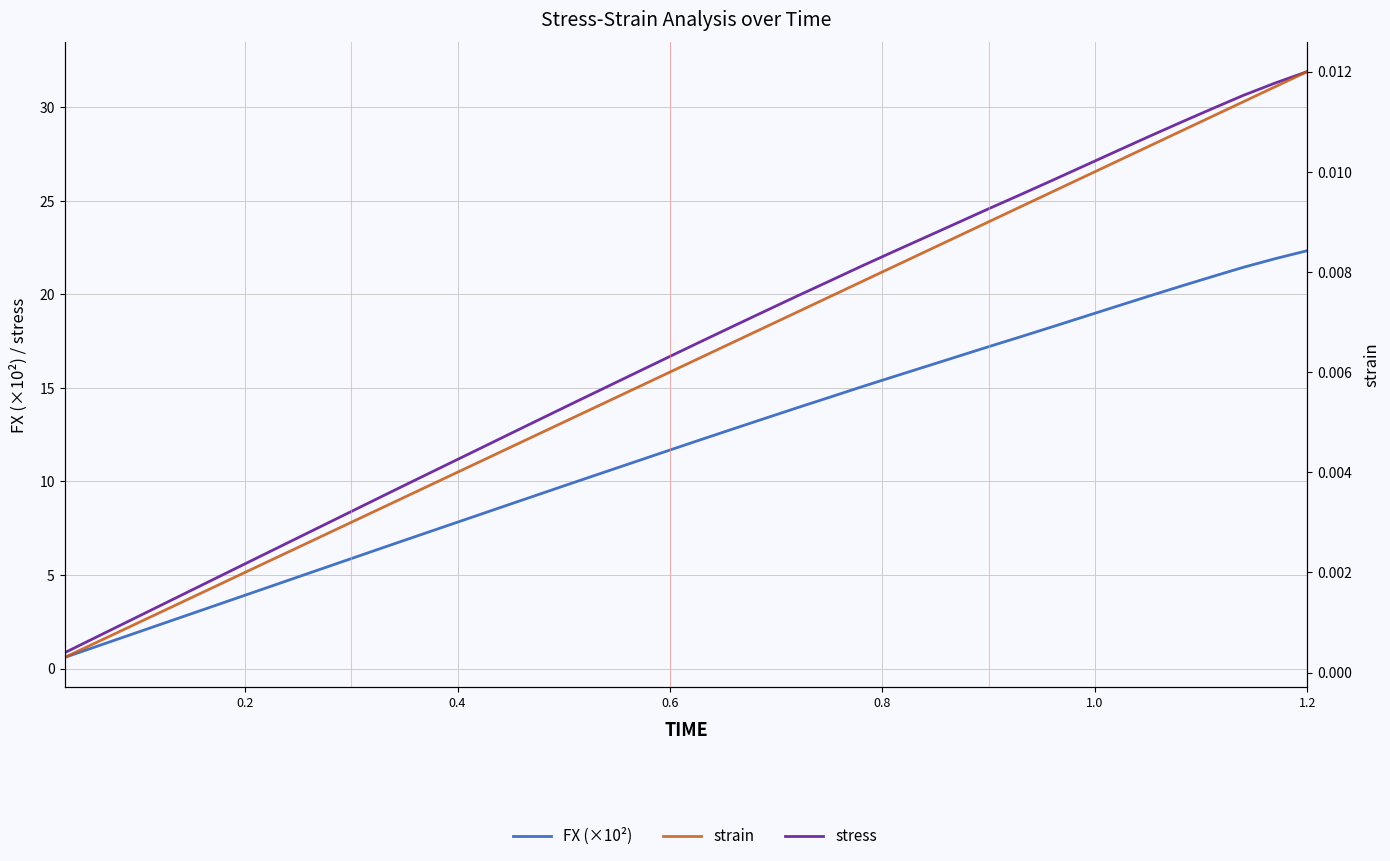

True or false: FX (×10²) has more than 0 interior local peaks.

False